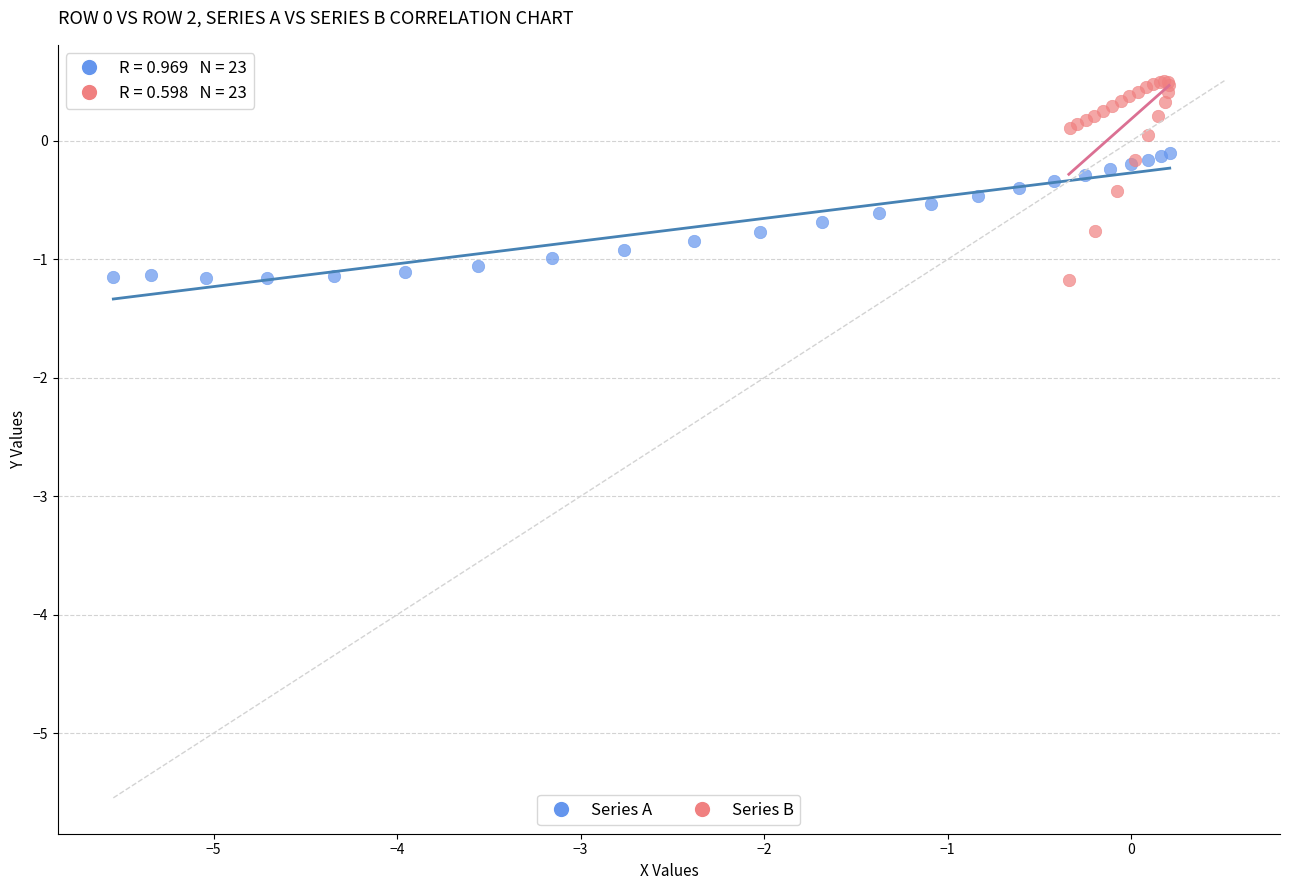

Which series contains the highest Y value?

Series B